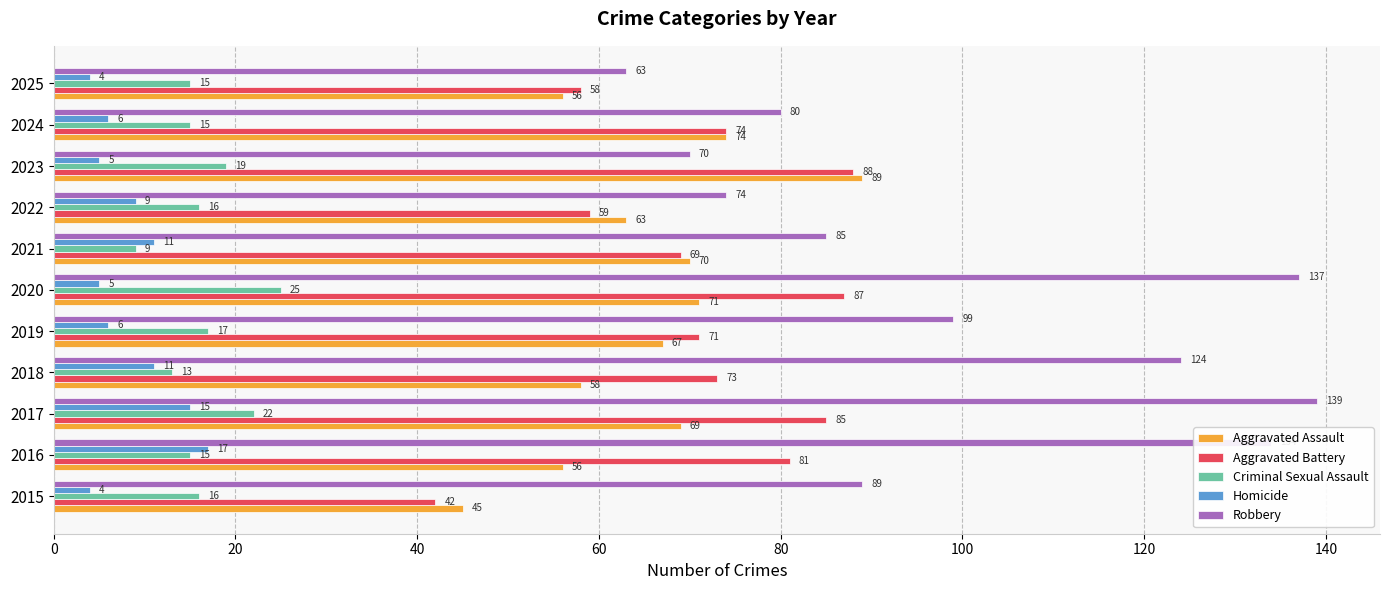

What is the difference between the maximum and minimum values in the Aggravated Assault series?

44